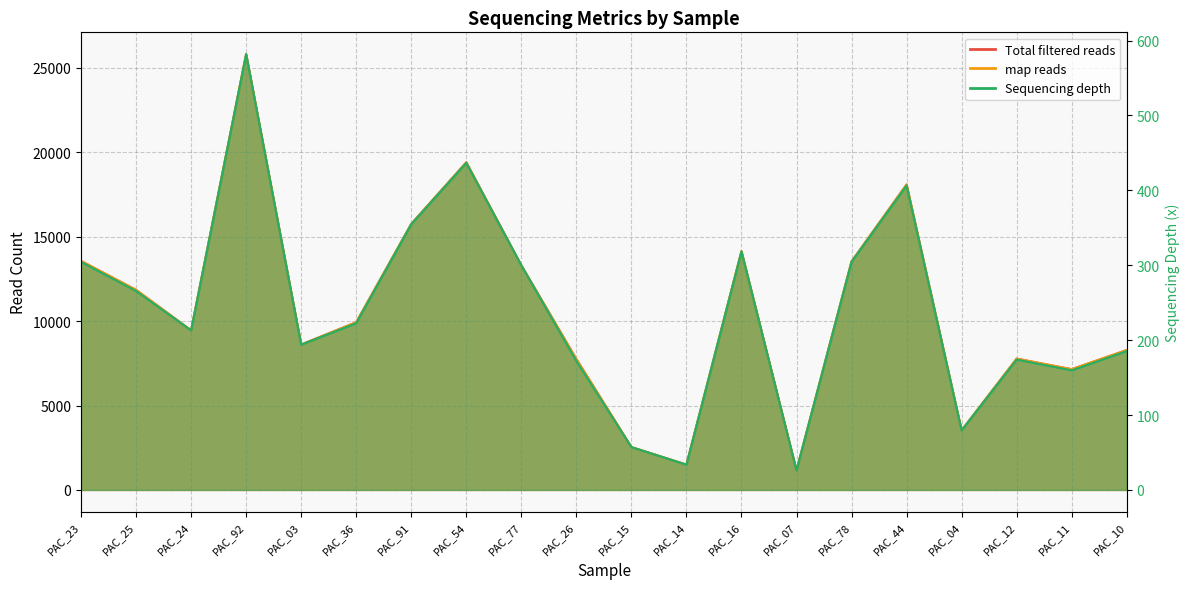

Which series has the largest range (max minus min)?

Total filtered reads